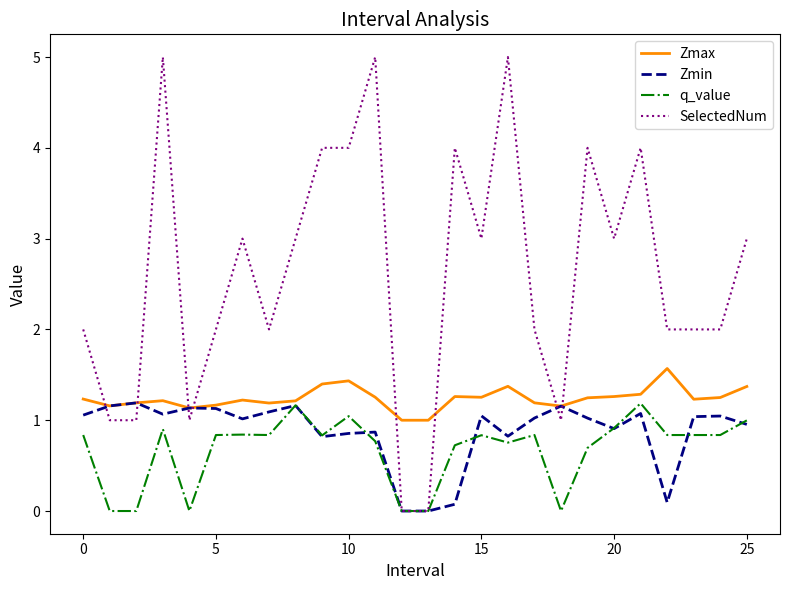

Which series has the largest total across all categories?

SelectedNum